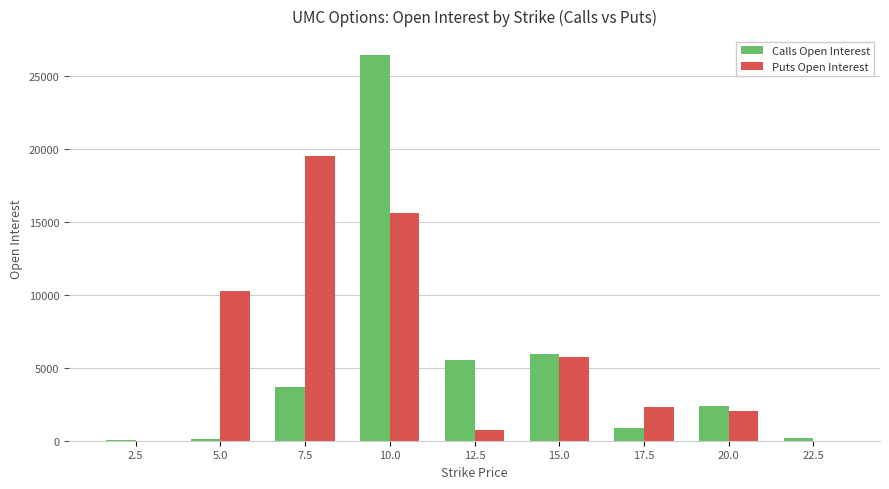

What is the maximum value for Puts Open Interest?

19535